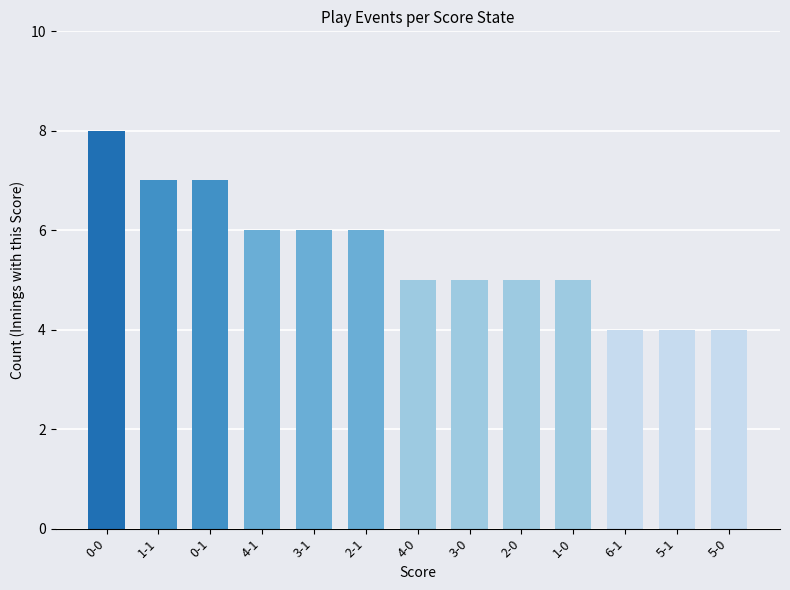

What is the change in value from 0-0 to 4-0?

-3